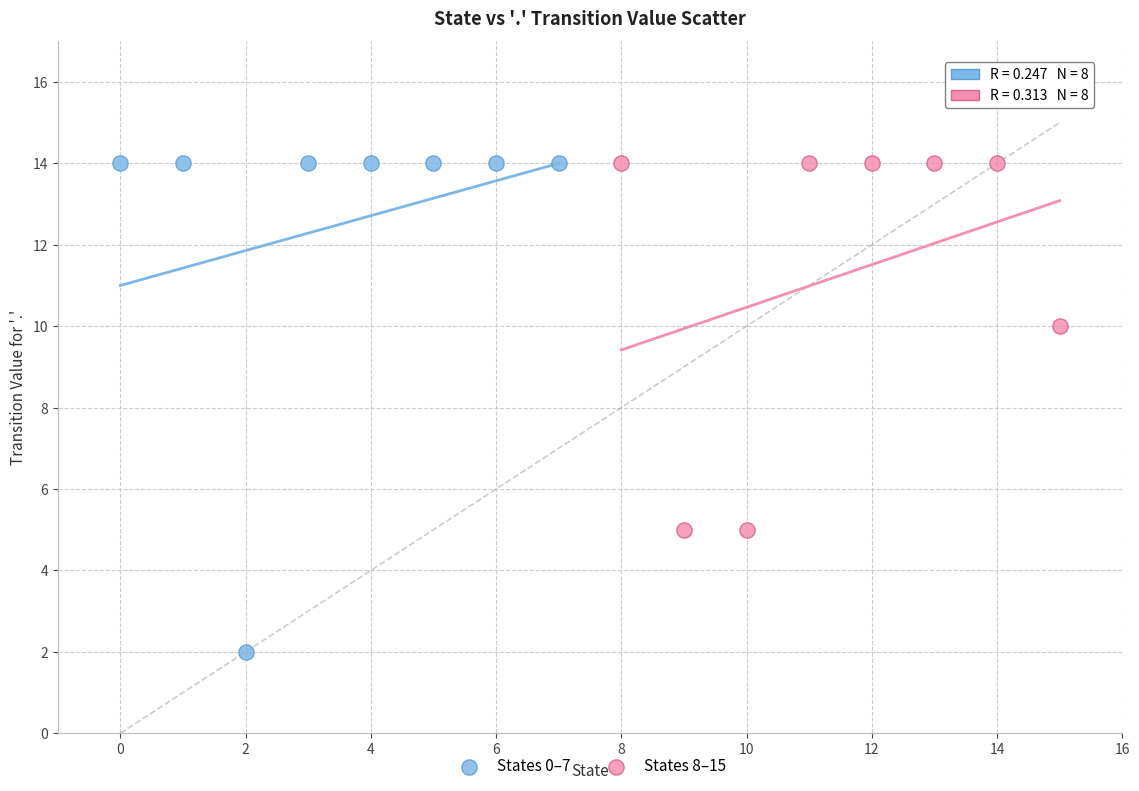

Which series contains the lowest Y value?

States 0–7